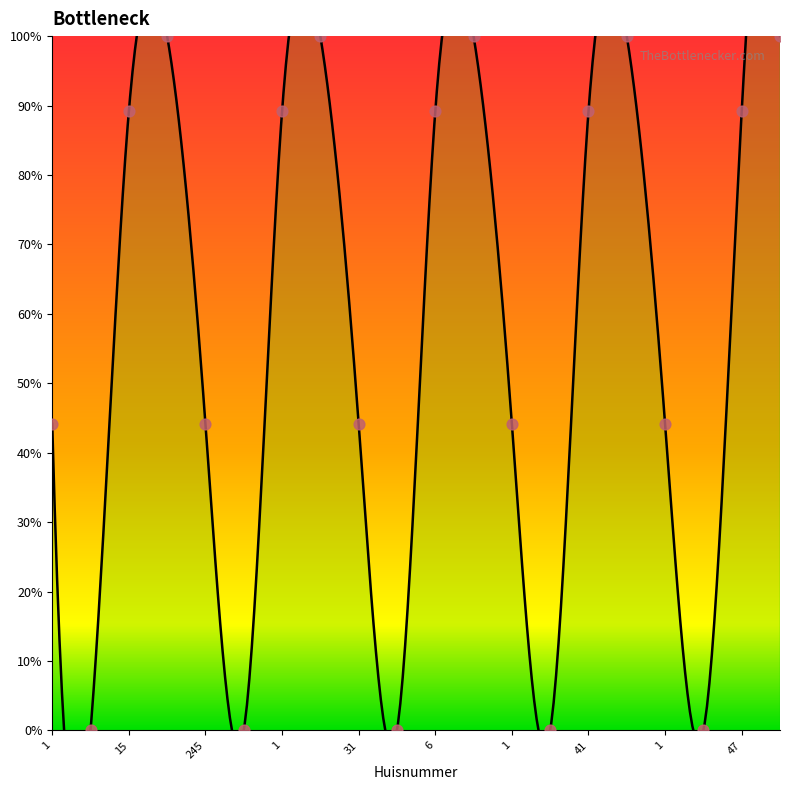

Between 1 and 15, which is larger?

15